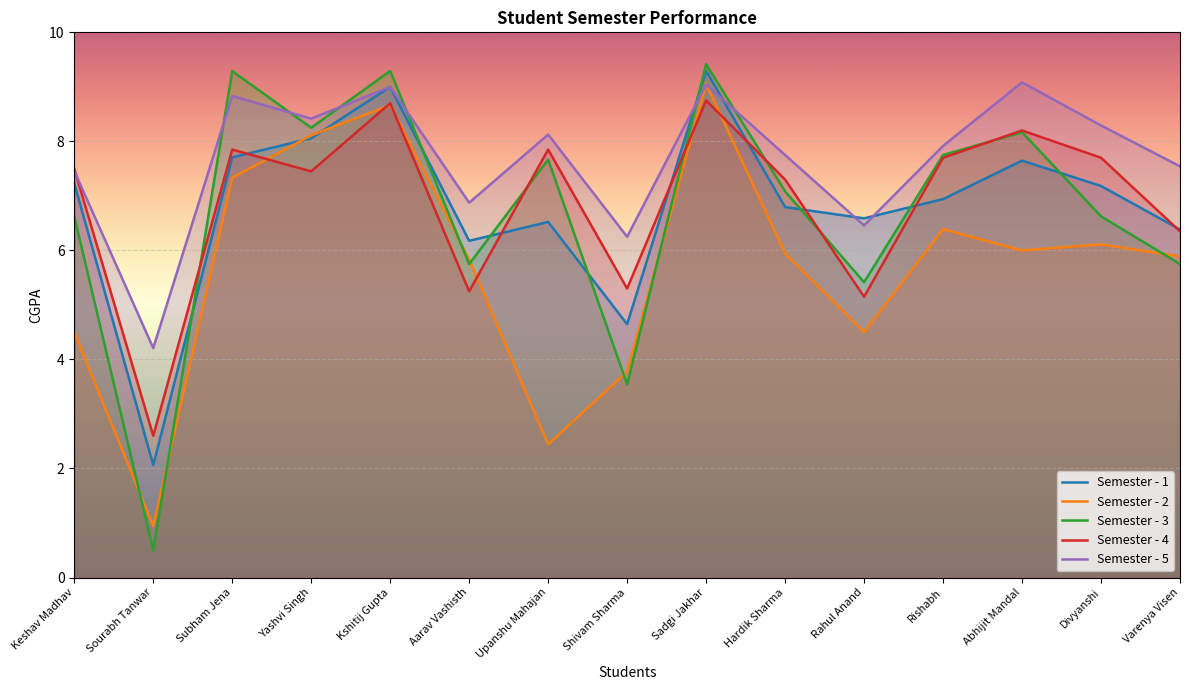

What is the label of the 9th point from the left?

Sadgi Jakhar